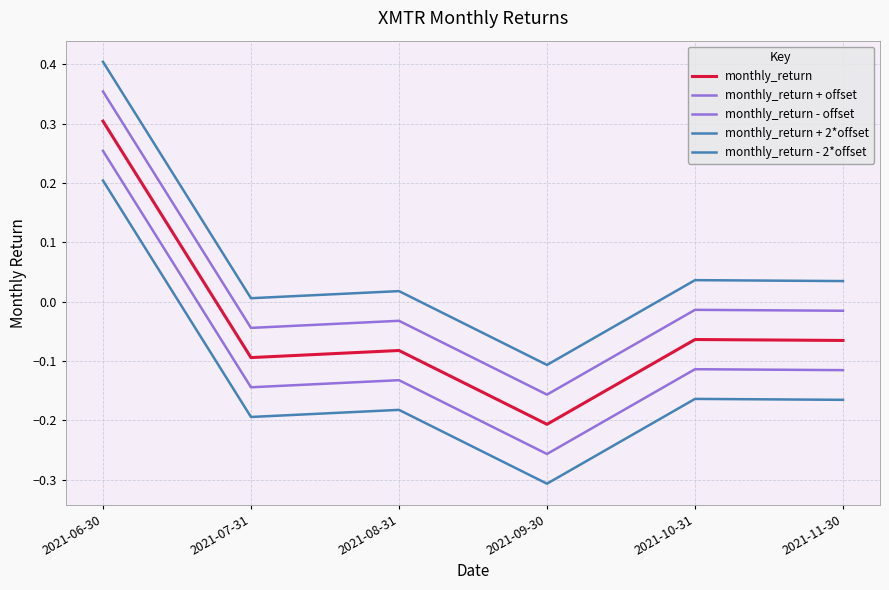

At which category does monthly_return - 2*offset reach its first local peak?

2021-08-31